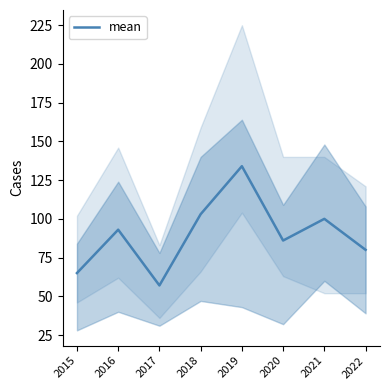

Reading right to left, what are all the values shown in this chart?

2022=80	2021=100	2020=86	2019=134	2018=103	2017=57	2016=93	2015=65